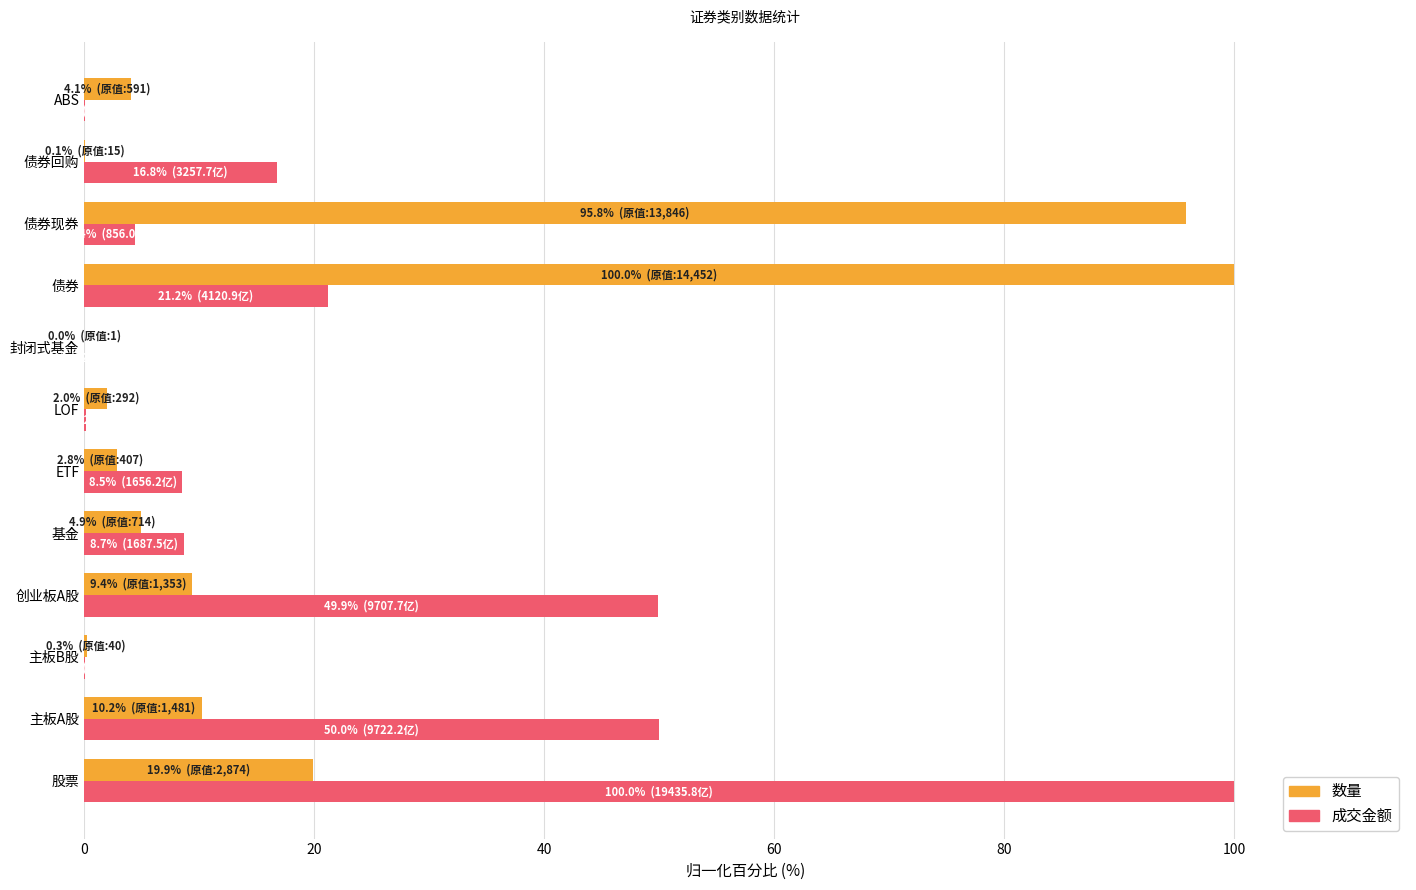

Which series changed the most between 债券 and 债券回购?

数量